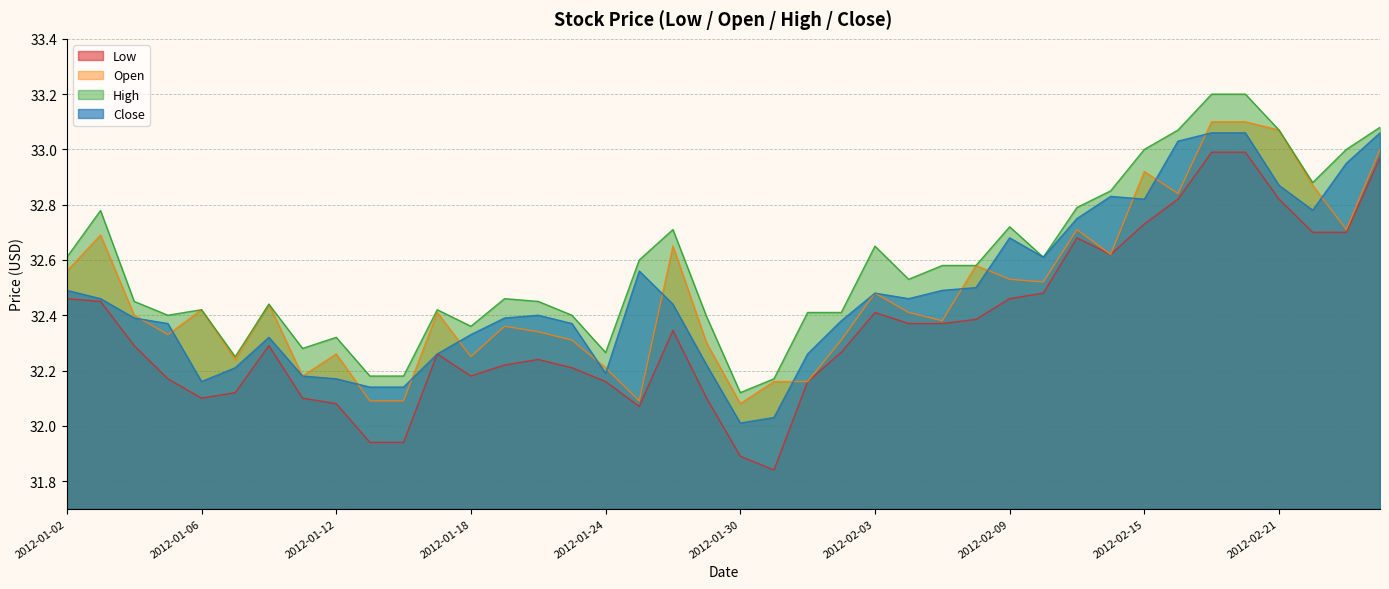

What is the value of the Open point at the 39th from the left?

32.7